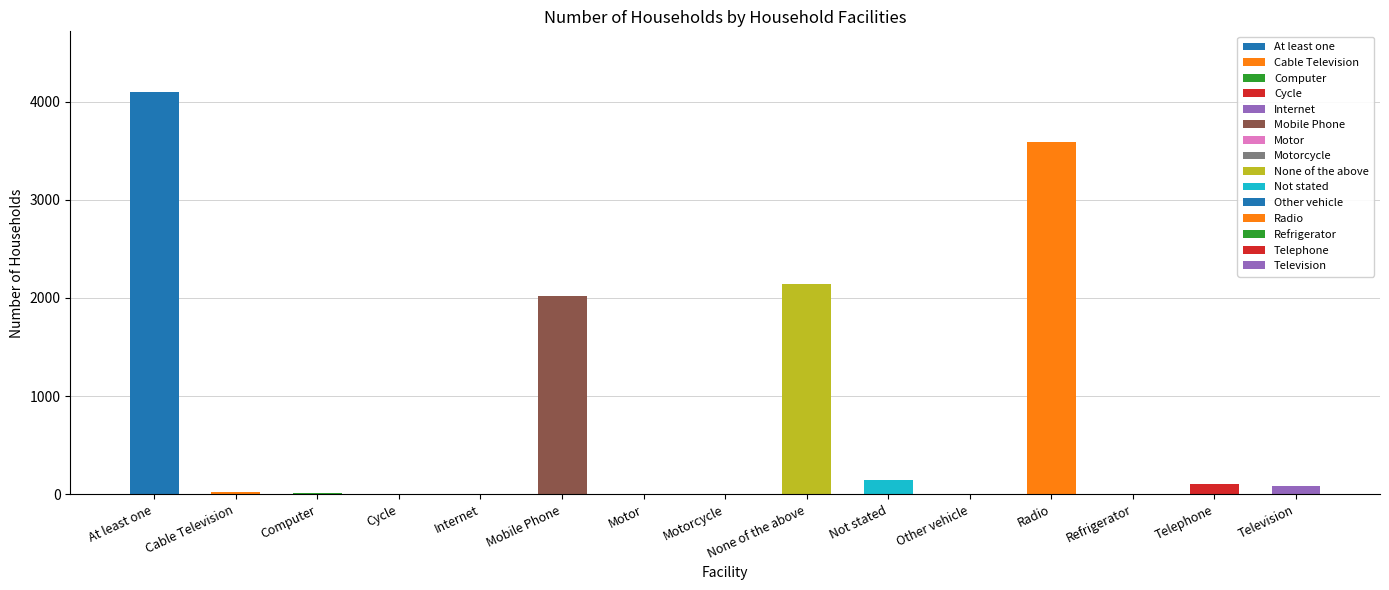

What is the sum of the values at Motor and Mobile Phone?

2025